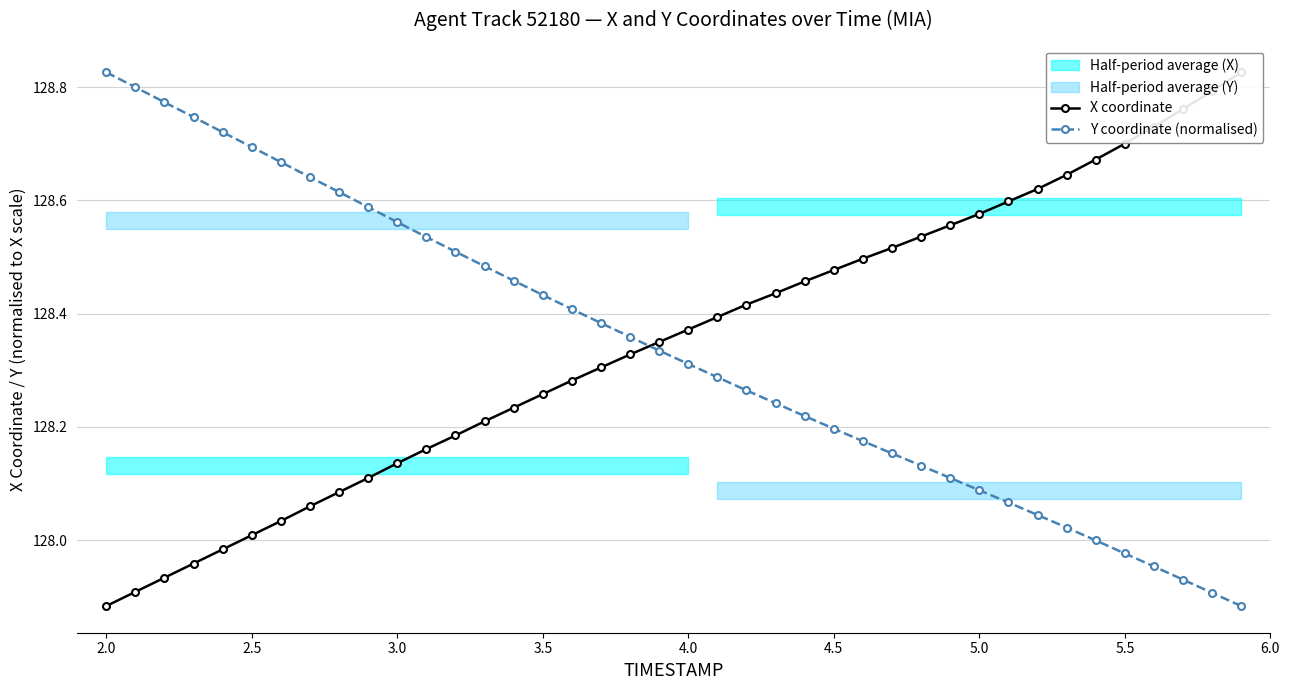

At which label does Y coordinate (normalised) reach its peak?

2.0